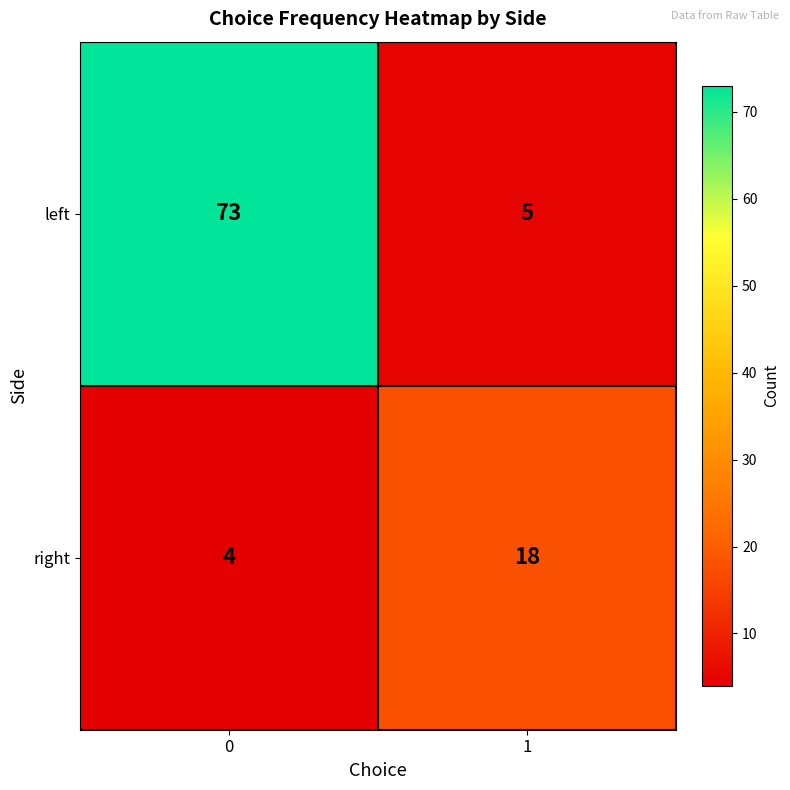

Reading right to left, list all the values displayed in this chart.

left: 5	73
right: 18	4